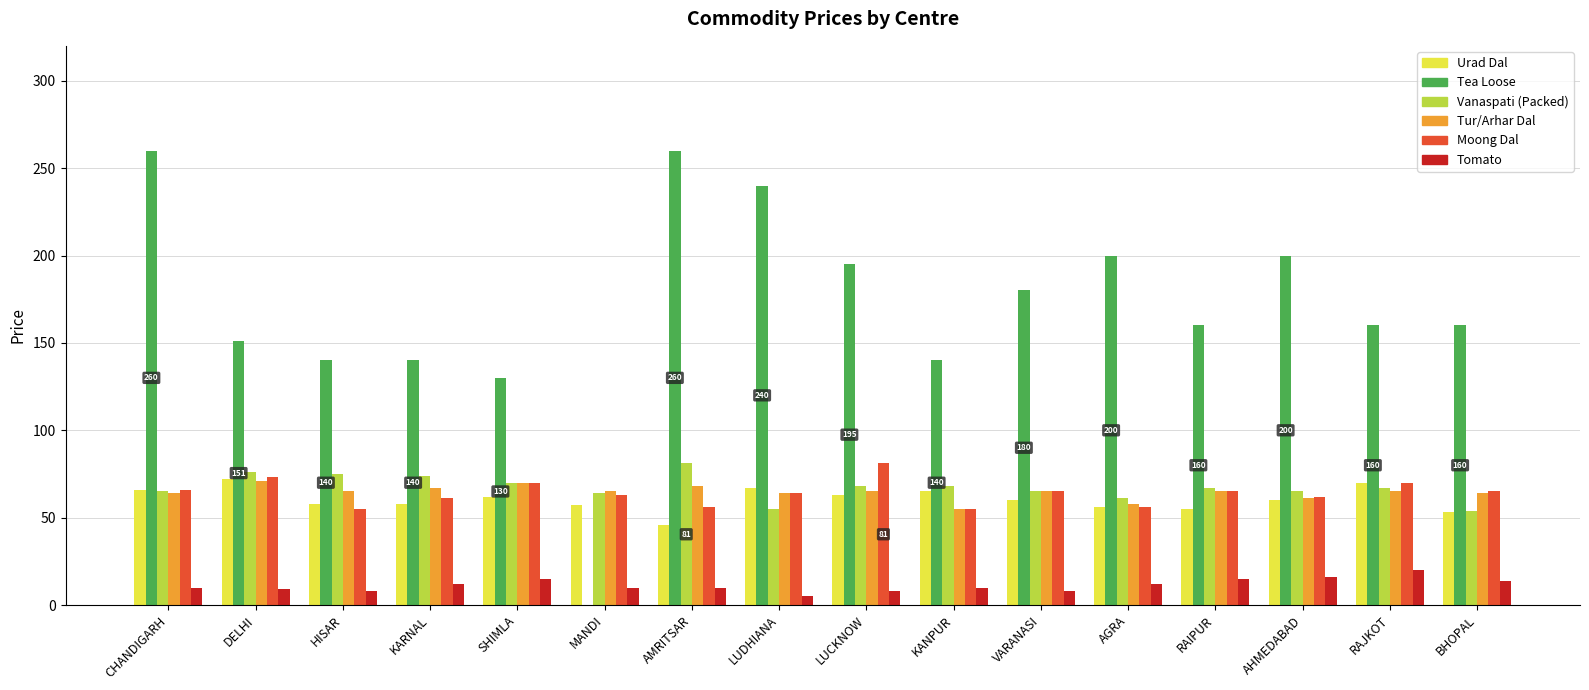

What is the greatest value displayed?

260.0